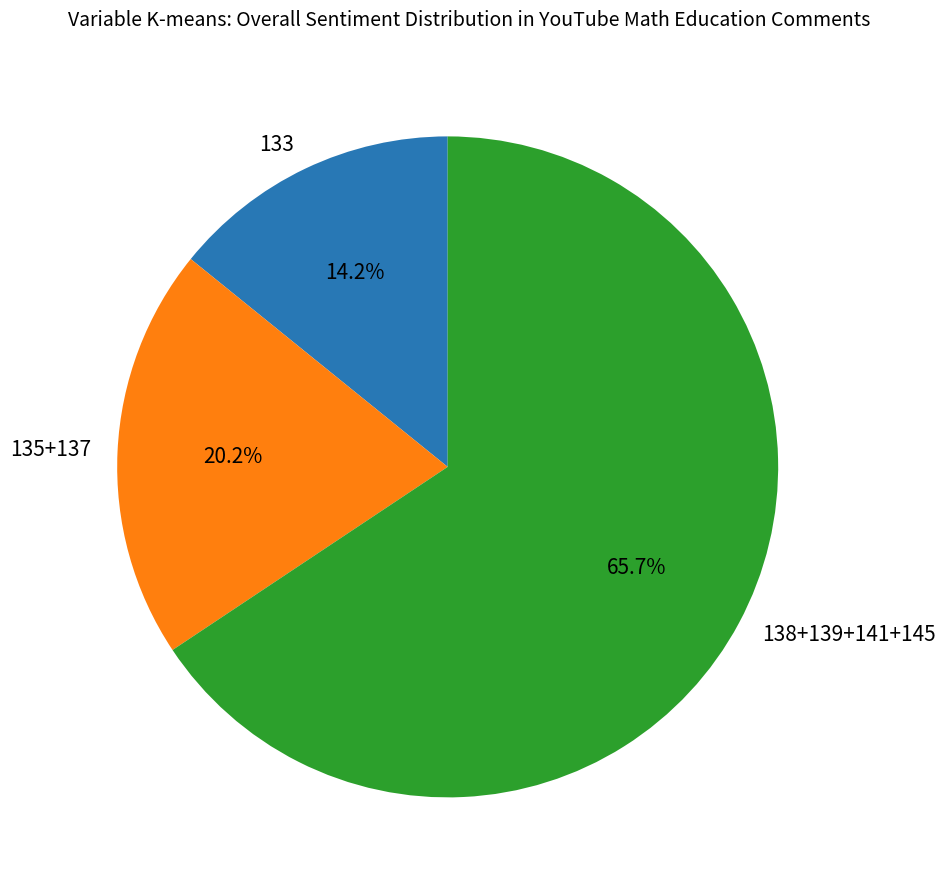

Rank the categories by value from highest to lowest.

138+139+141+145, 135+137, 133